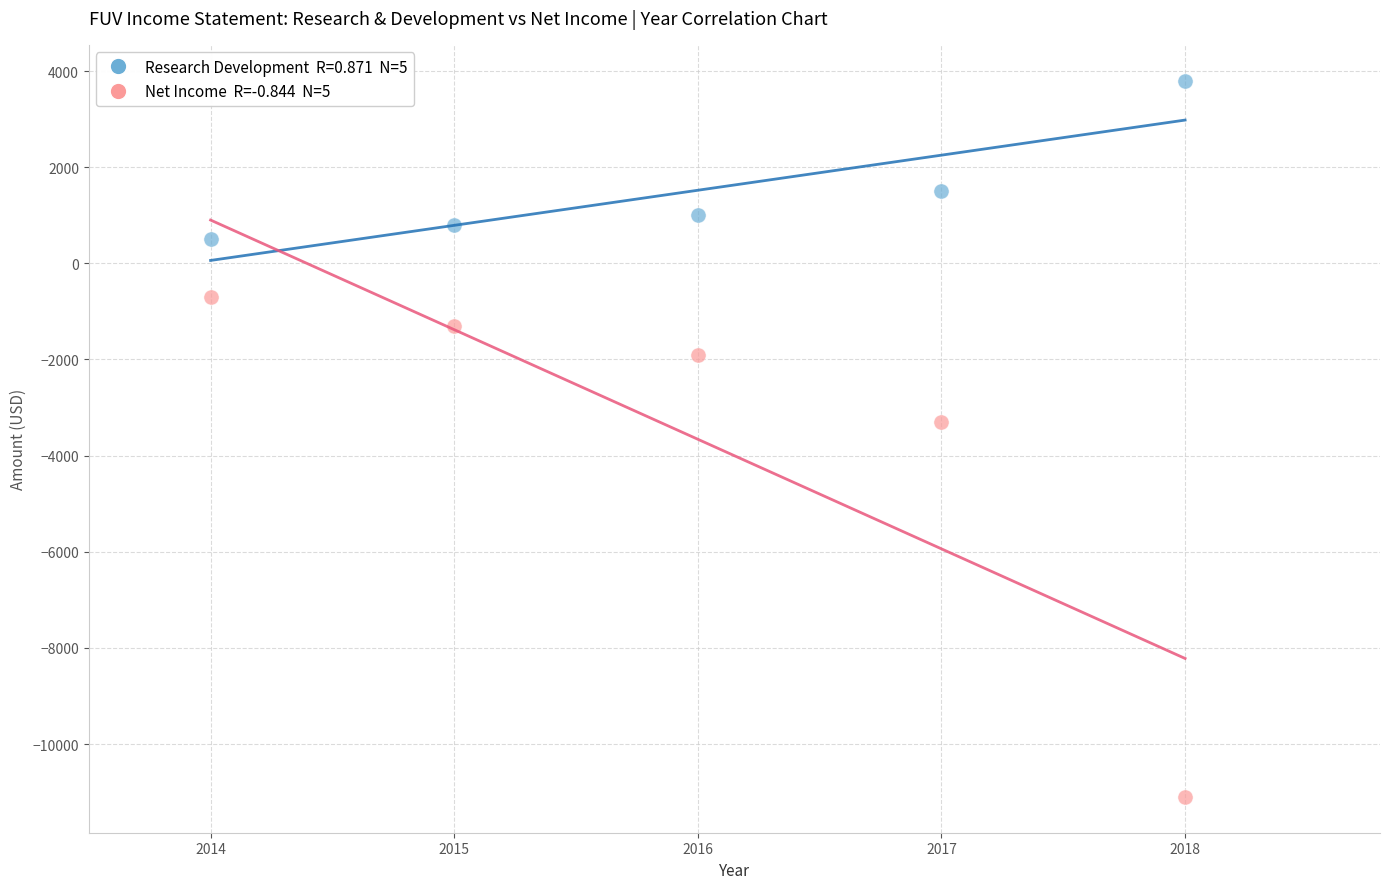

Across all data points, what is the average X value?

2016